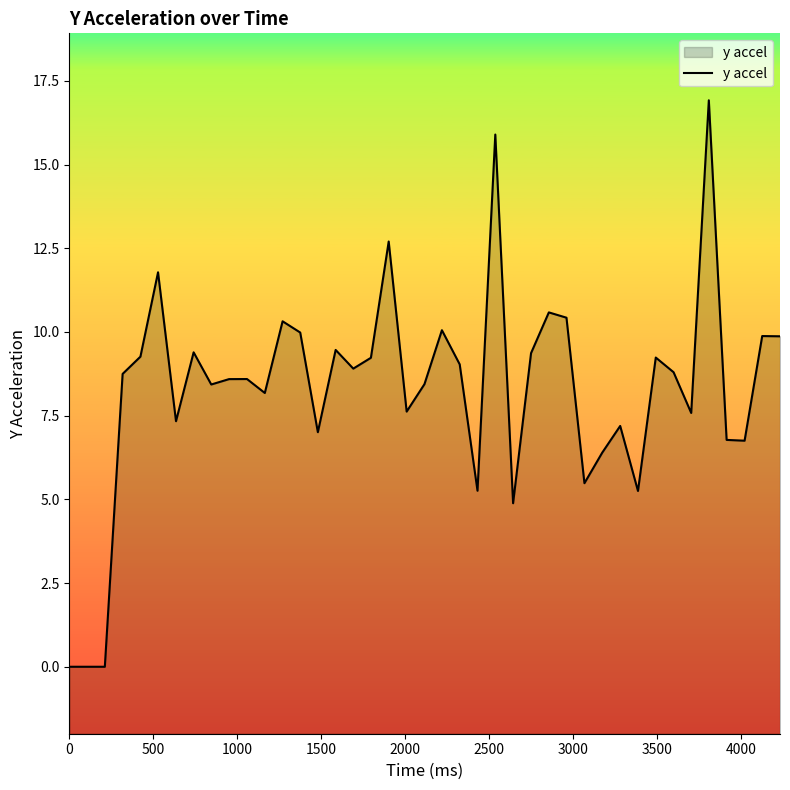

What is the greatest value displayed?

16.9